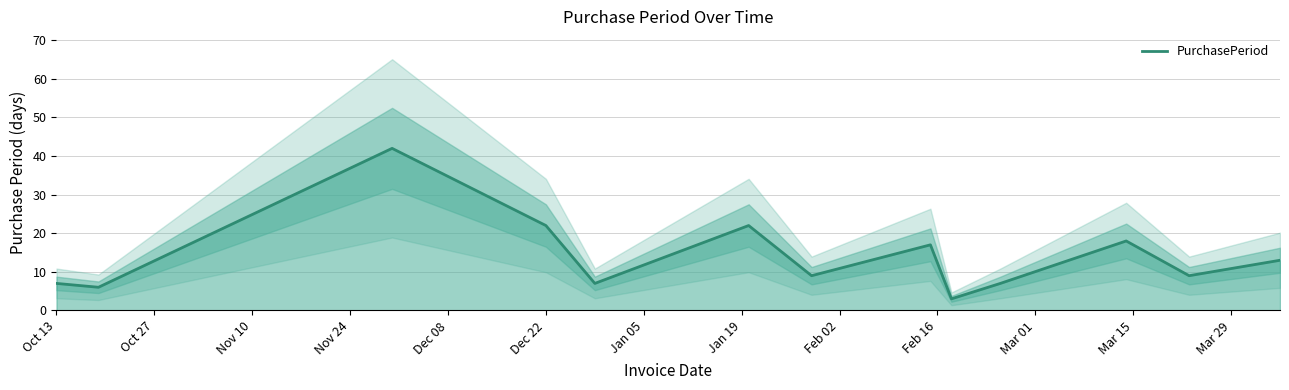

How many points are higher than both their immediate neighbors (excluding endpoints)?

4